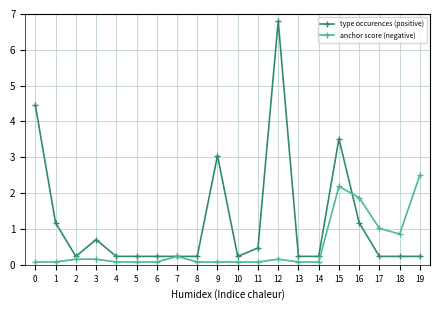

After their last crossing, which series has the higher values: anchor score (negative) or type occurences (positive)?

anchor score (negative)